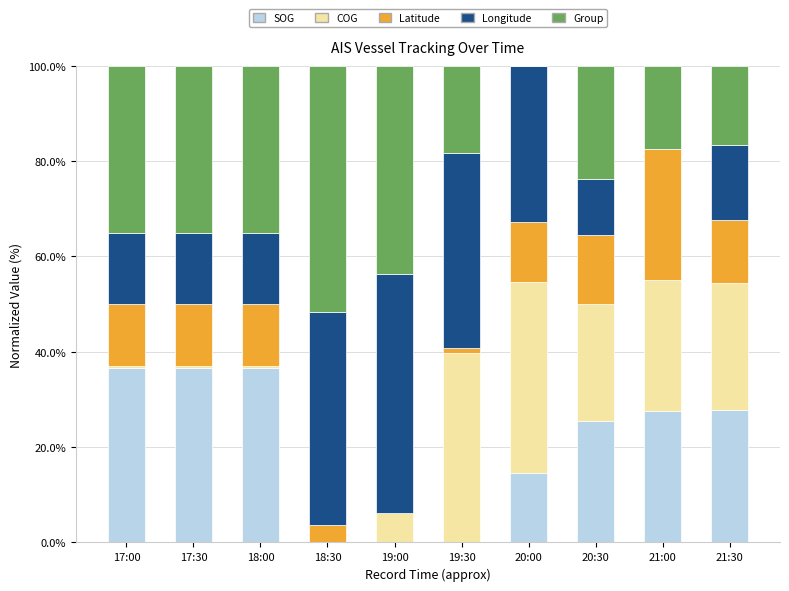

What is the total value across all series at 20:30?

100.0